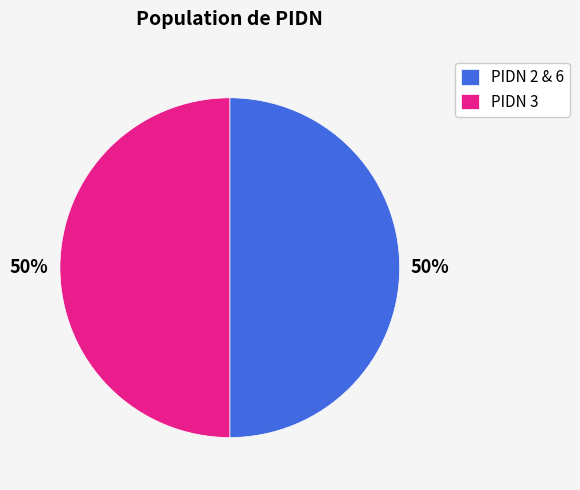

What percentage is the PIDN 3 slice, to the nearest percent?

50%